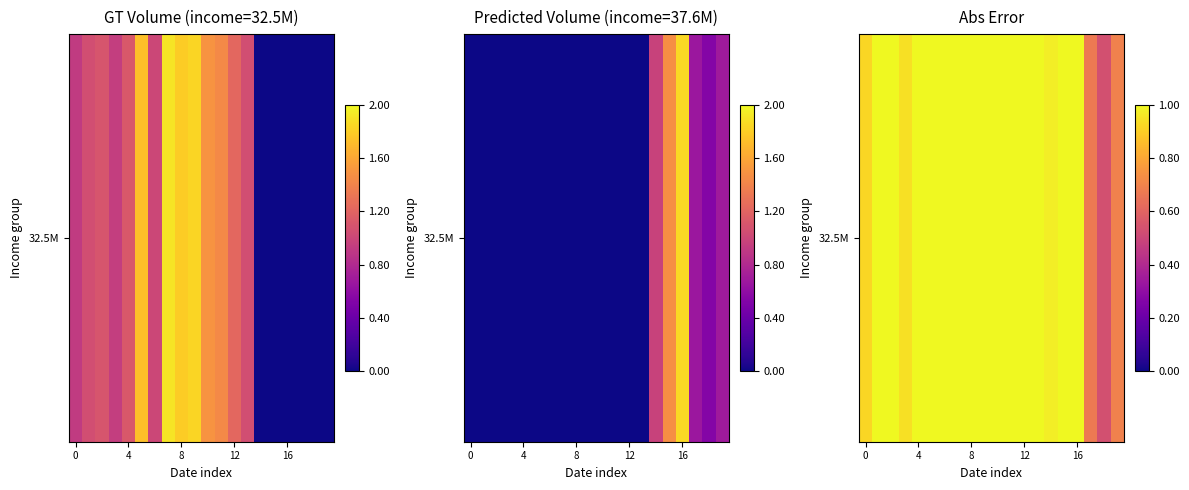

Where does the data first go above 111752?

5